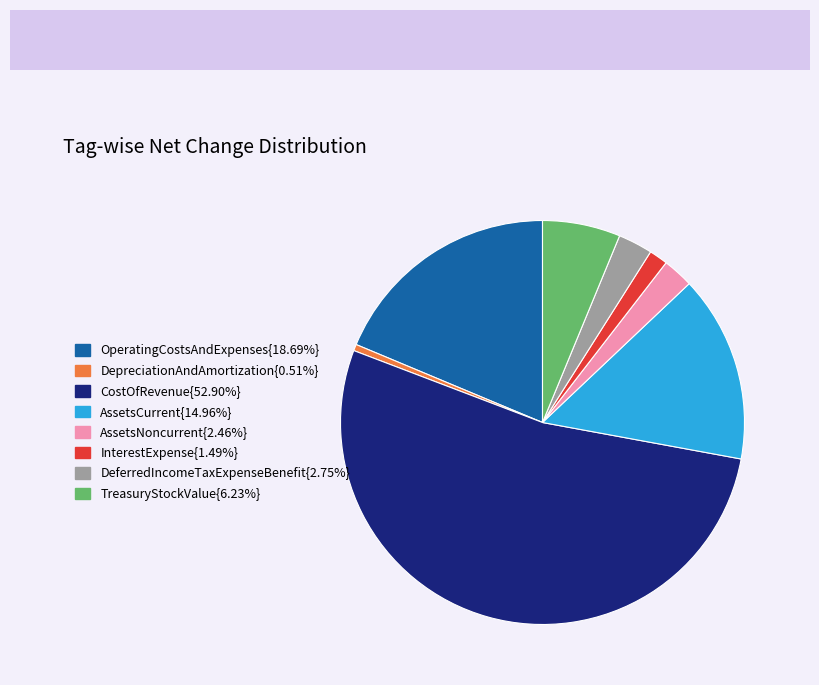

Count the number of slices in the pie.

8